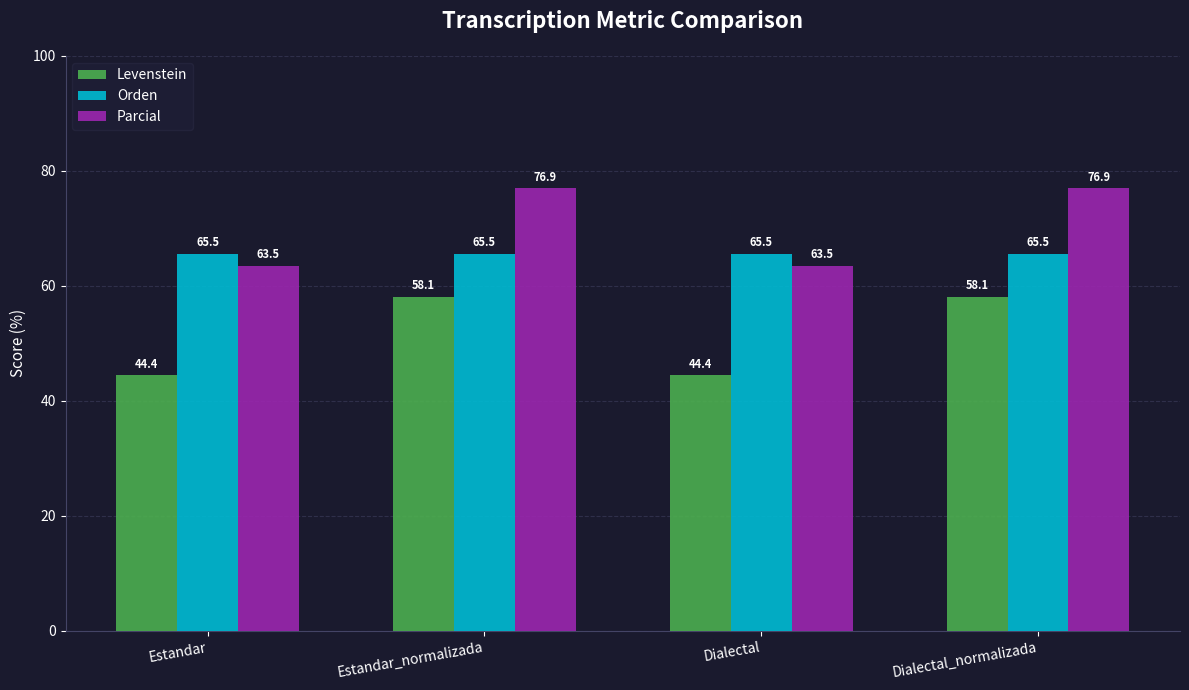

Is it true that Levenstein equals 58.1 at Dialectal_normalizada?

True